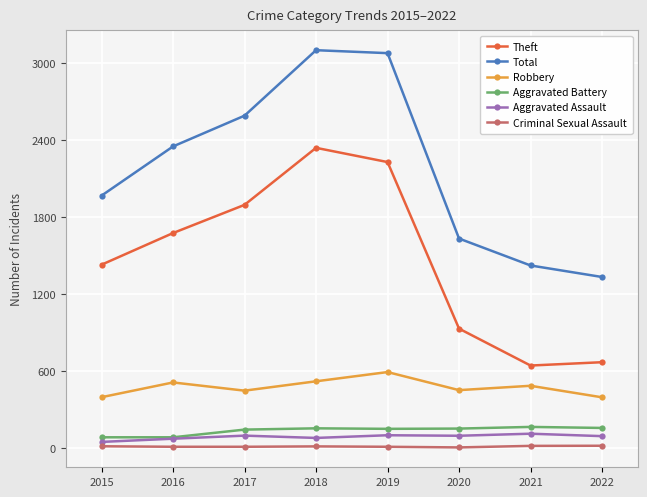

Does the chart display data point markers on the line(s)?

Yes